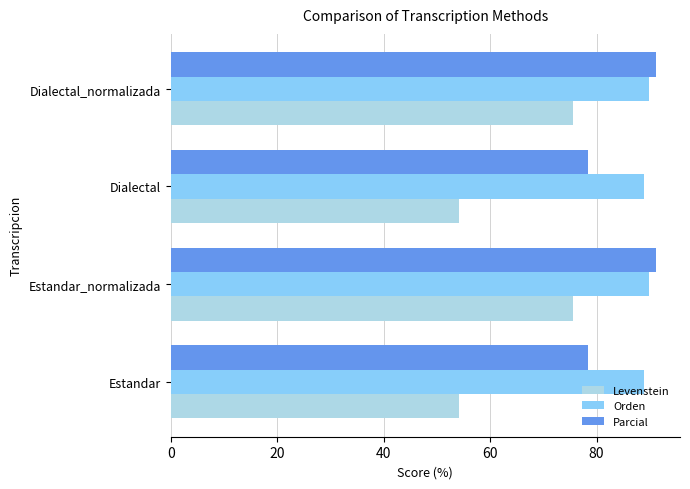

Which series has the largest range (max minus min)?

Levenstein